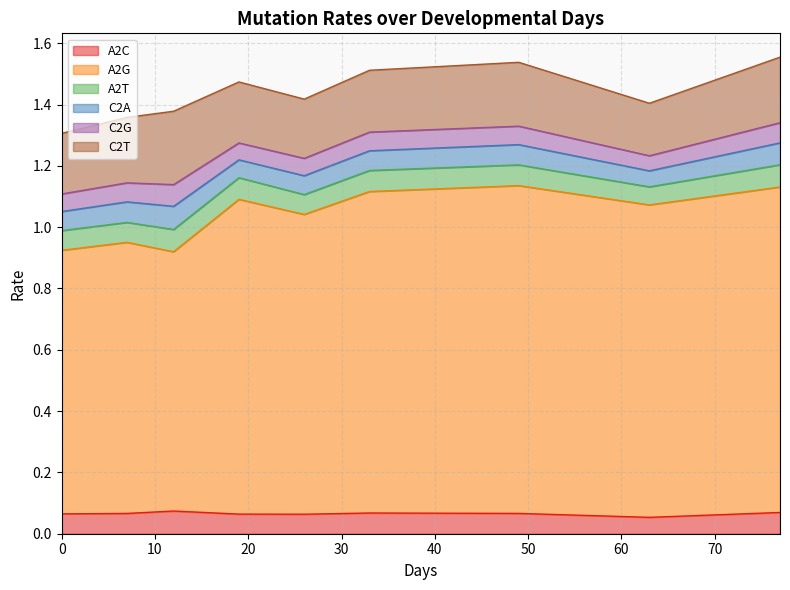

At which label does C2G reach its peak?

7